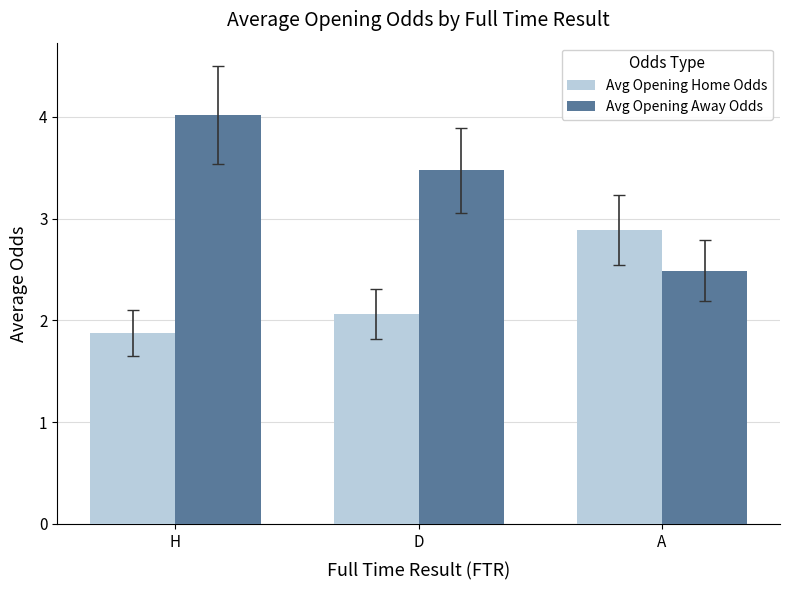

Which category has the highest value in the Avg Opening Away Odds series?

H